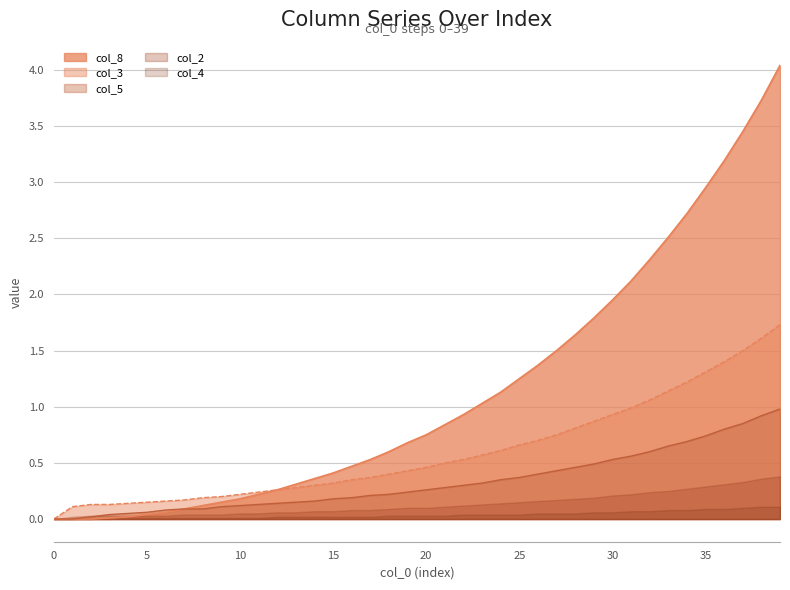

The col_3 series shows 1.3 at 35. True or false?

True